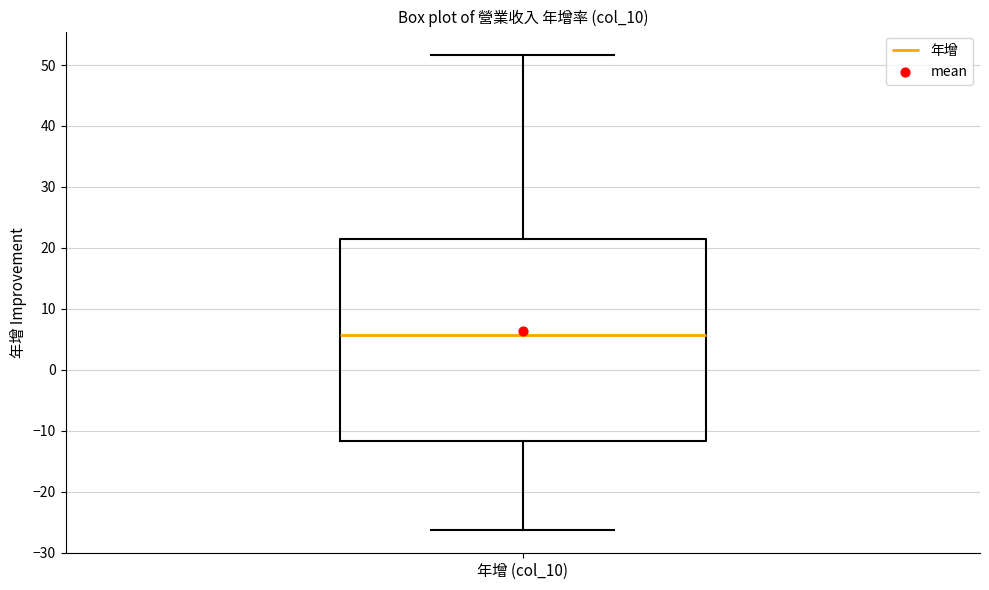

Transcribe this box plot: give where the median line is, the range the box spans, and where the two whiskers end, as read against the y-axis. The values are not printed on the chart, so give them approximately, as read against the axis.

median 6, box -12 to 21, whiskers -26 to 52